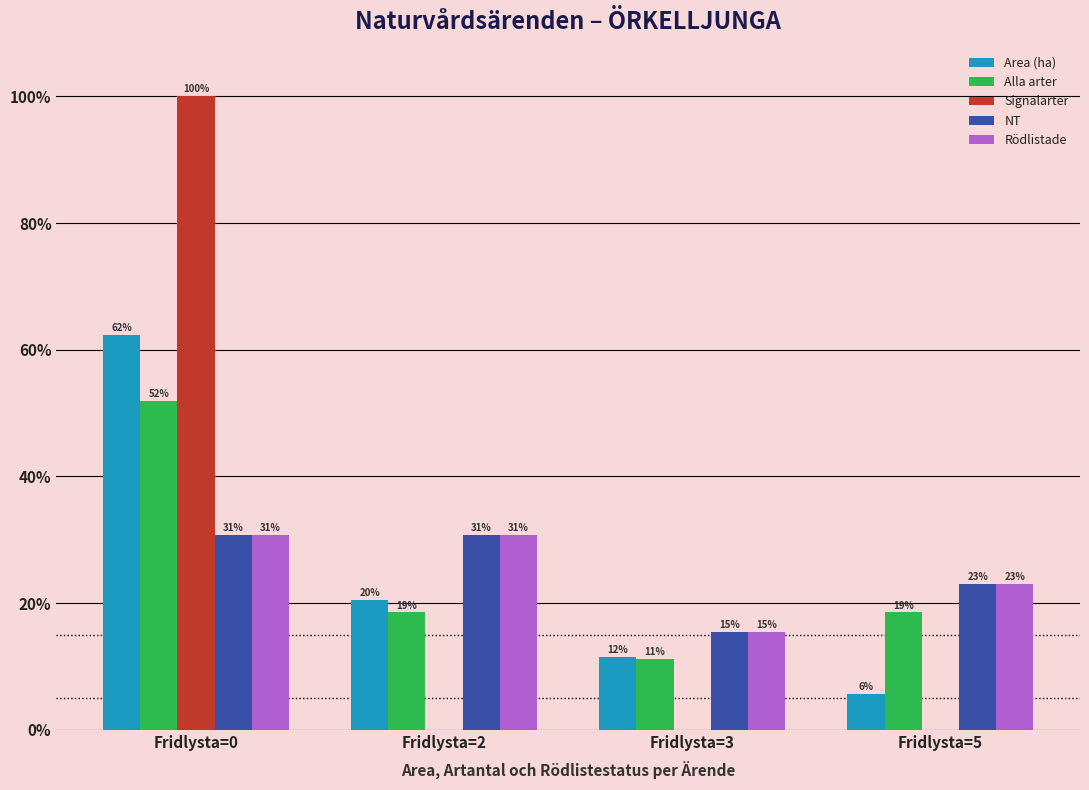

Reading right to left, extract all data points from this chart.

Area (ha): 5.7	11.5	20.4	62.3
Alla arter: 18.5	11.1	18.5	51.9
Signalarter: 0.0	0.0	0.0	100.0
NT: 23.1	15.4	30.8	30.8
Rödlistade: 23.1	15.4	30.8	30.8